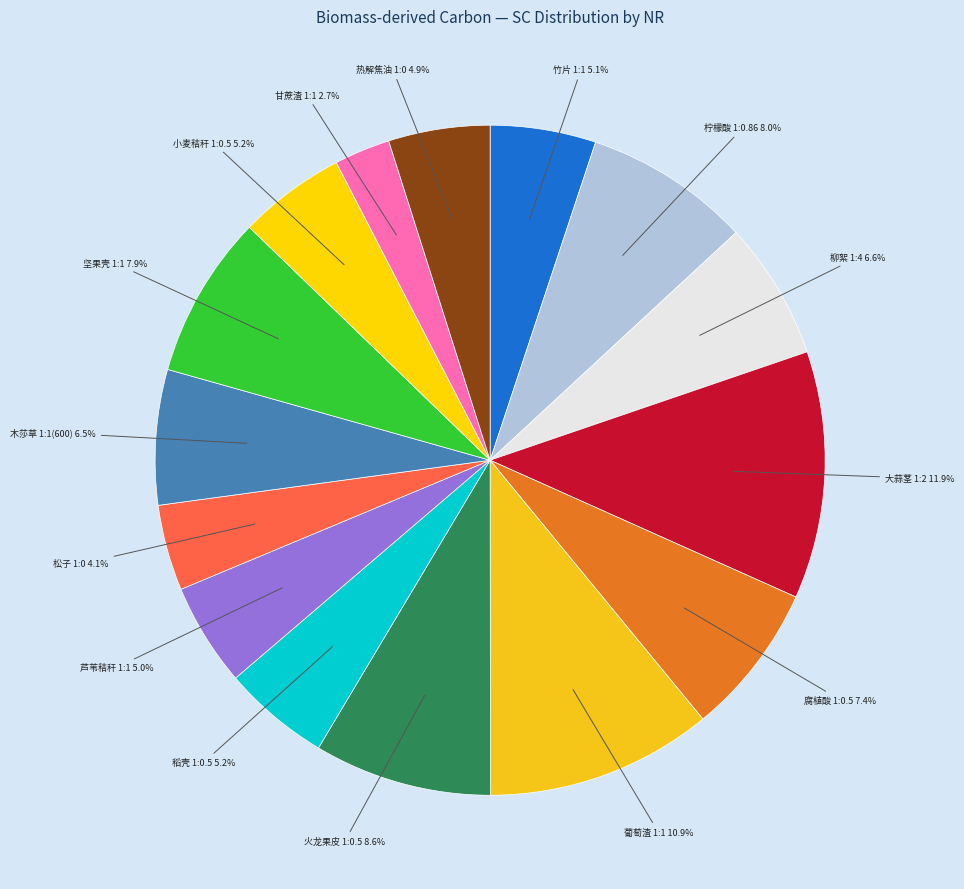

The 火龙果皮 1:0.5 slice represents 9% of the pie. True or false?

True